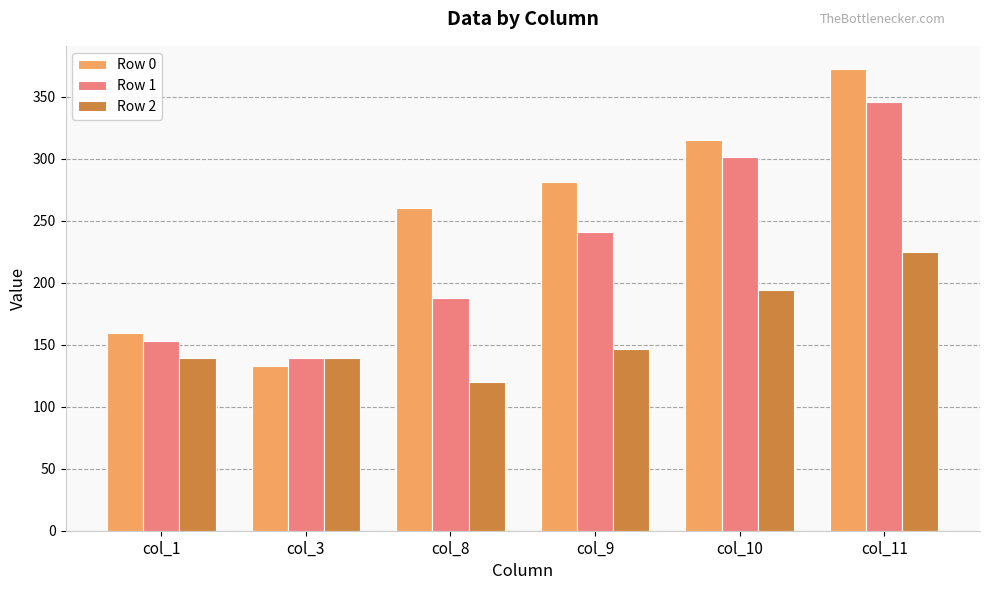

Which label corresponds to the smallest value in the chart?

col_8